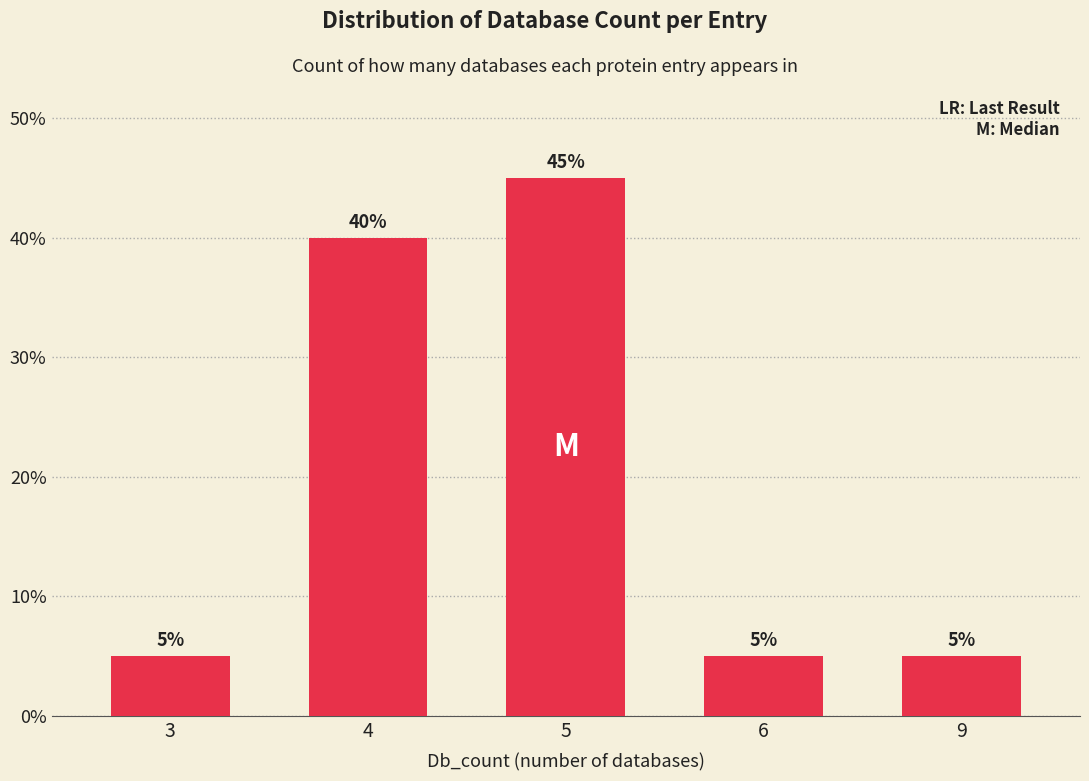

What is the greatest value displayed?

45